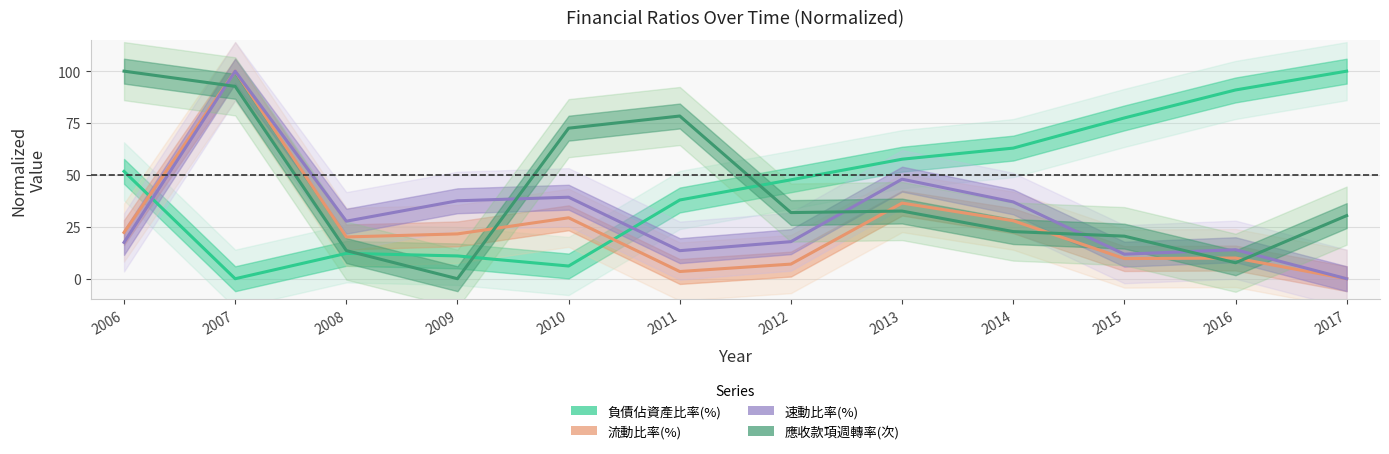

What is the total value across all series at 2008?

73.6